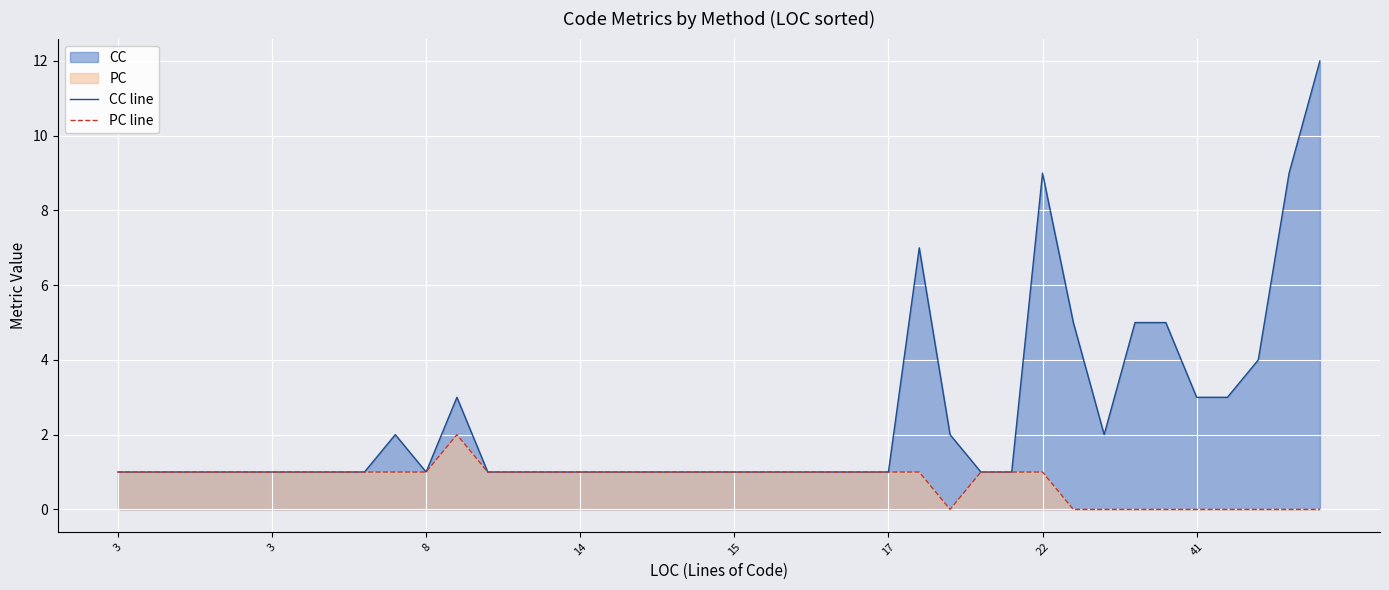

At which category does PC line reach its first local peak?

11